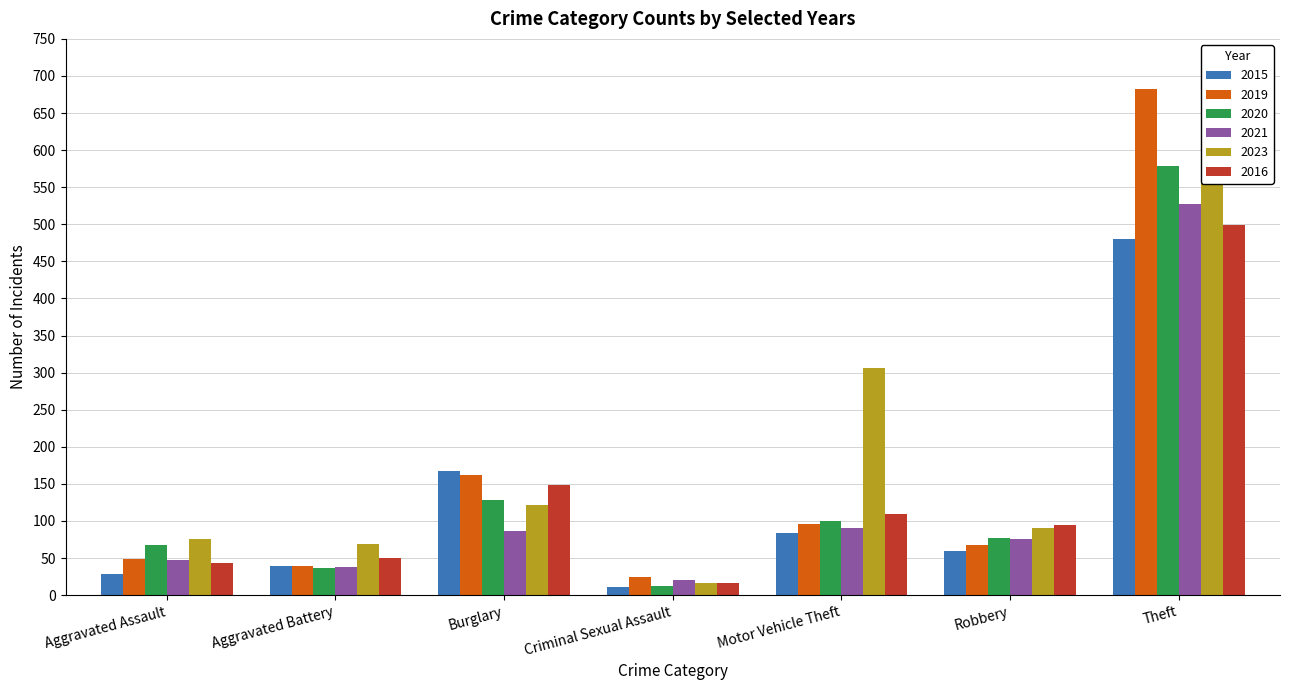

Rank the categories by 2020 value from lowest to highest.

Criminal Sexual Assault, Aggravated Battery, Aggravated Assault, Robbery, Motor Vehicle Theft, Burglary, Theft